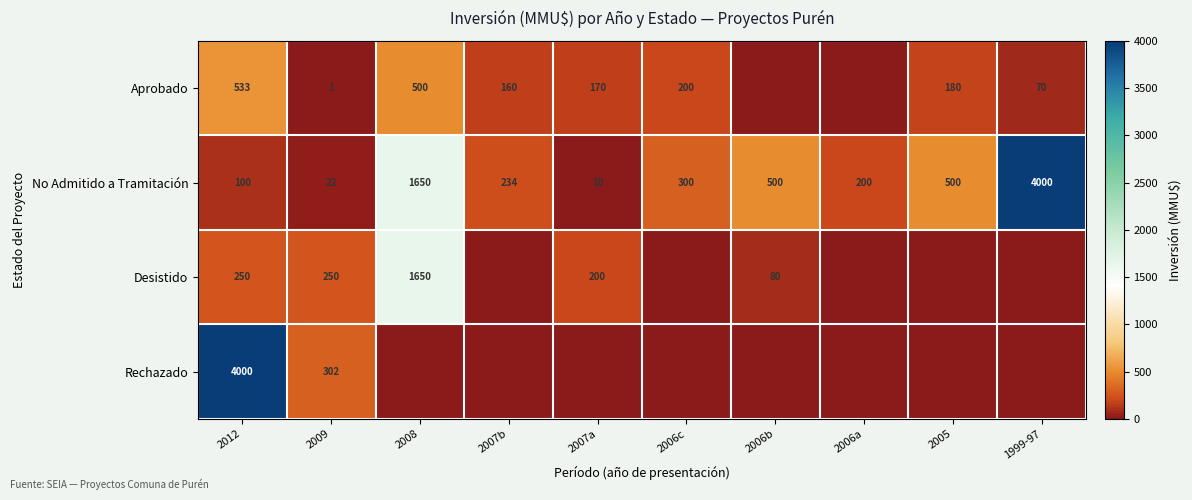

Where does the No Admitido a Tramitación series first go above 300?

2008